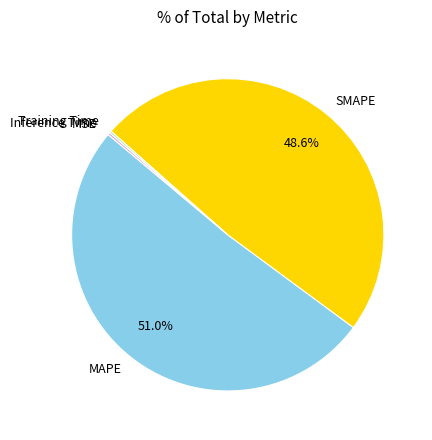

Which slice is the largest?

MAPE